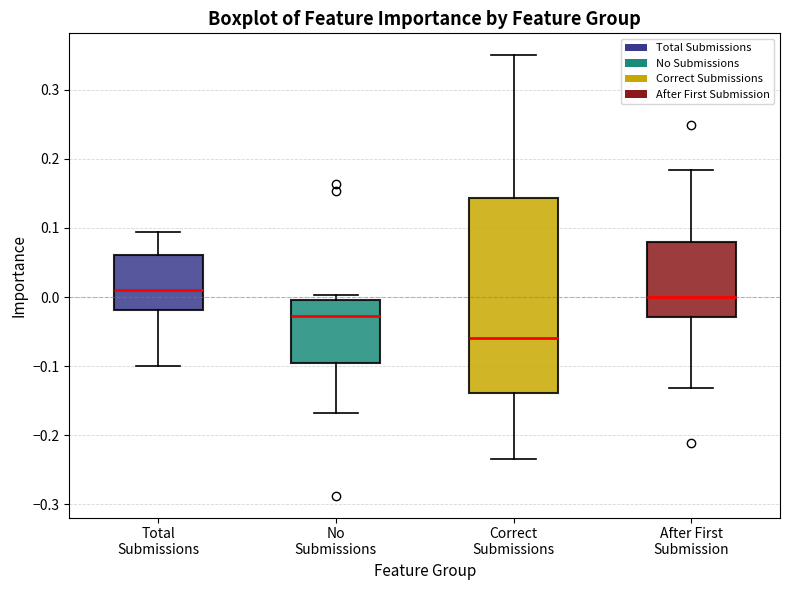

Comparing the boxes themselves (not the whiskers), which one is the tallest?

Correct Submissions